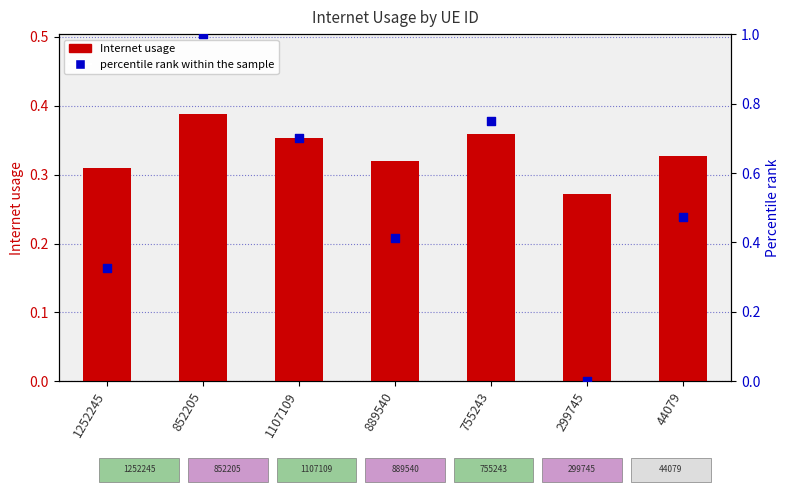

Which series has the largest total across all categories?

percentile rank within the sample